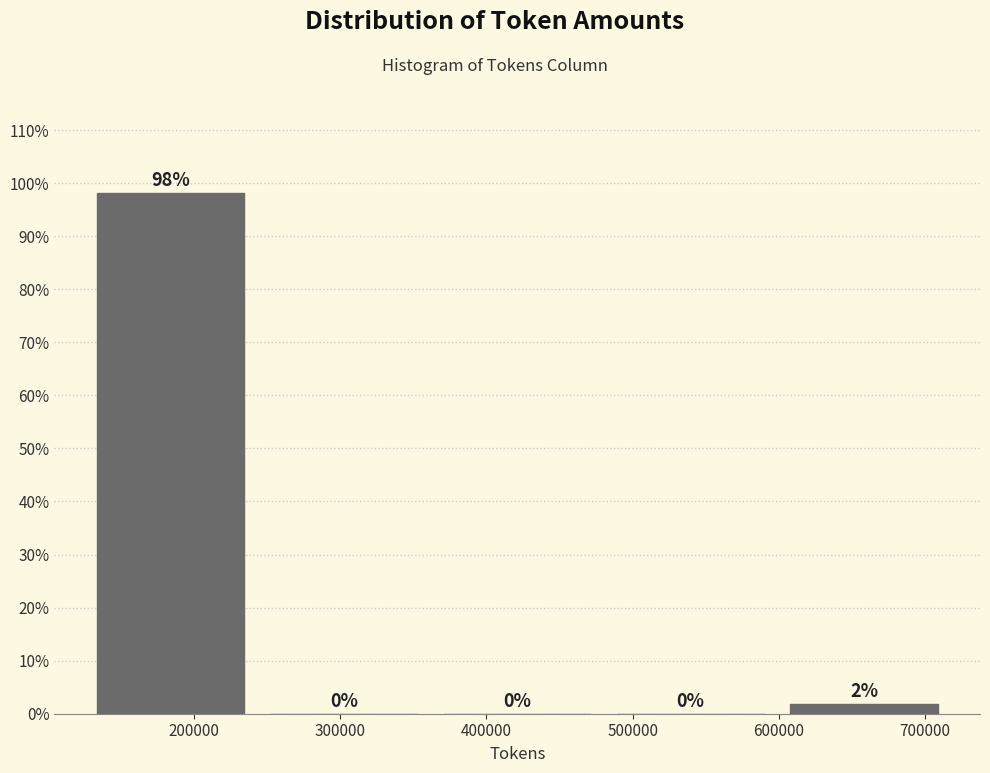

Which range on the x-axis has the tallest bar?

120000 to 240000